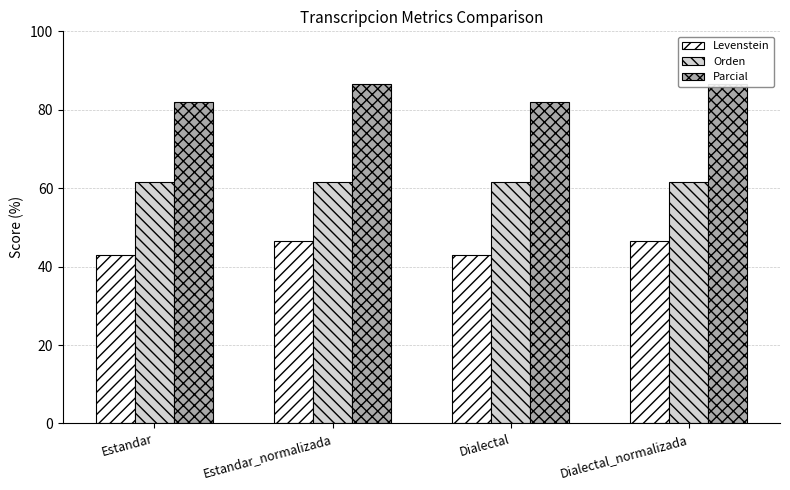

Reading left to right, transcribe all the data shown in this chart.

Levenstein: Estandar=43.0	Estandar_normalizada=46.5	Dialectal=43.0	Dialectal_normalizada=46.5
Orden: Estandar=61.5	Estandar_normalizada=61.5	Dialectal=61.5	Dialectal_normalizada=61.5
Parcial: Estandar=82.1	Estandar_normalizada=86.5	Dialectal=82.1	Dialectal_normalizada=86.5